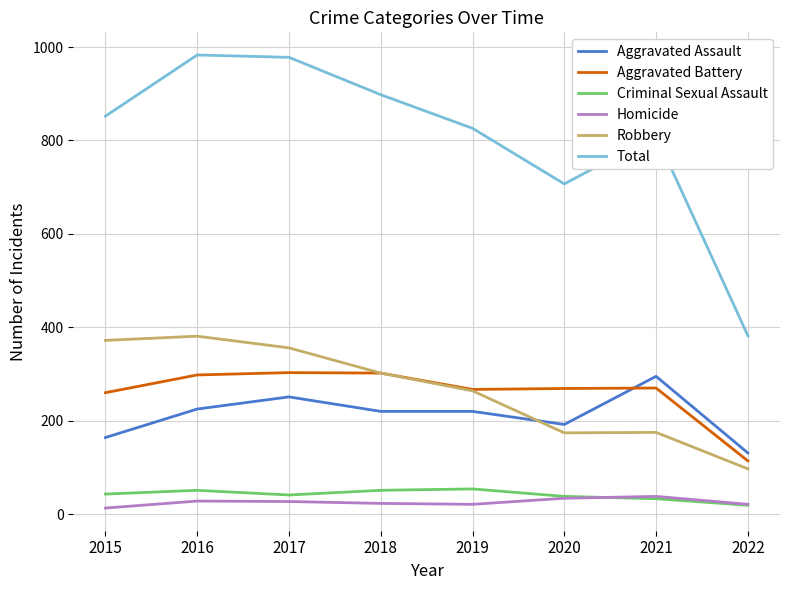

How many intersections are there between Aggravated Battery and Aggravated Assault?

1